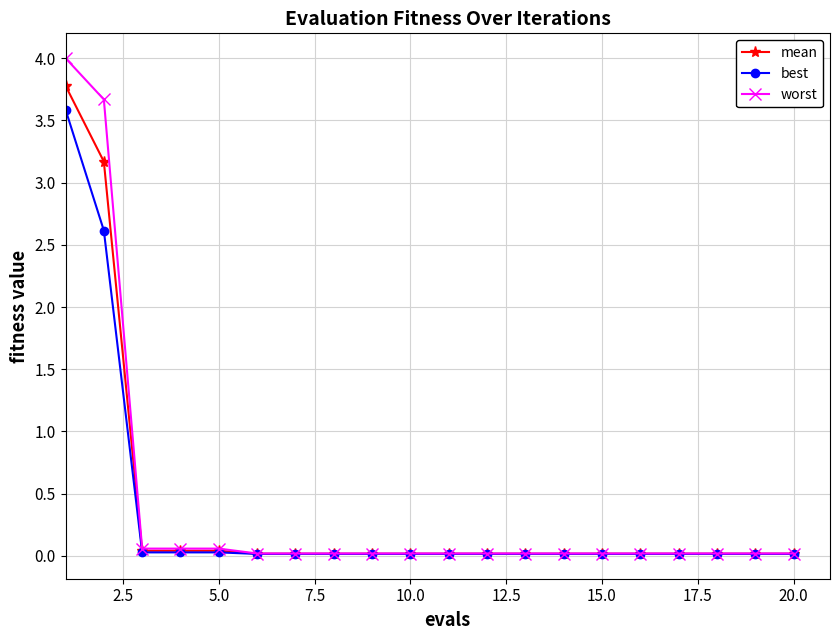

What is the difference between the maximum and minimum values in the worst series?

4.0